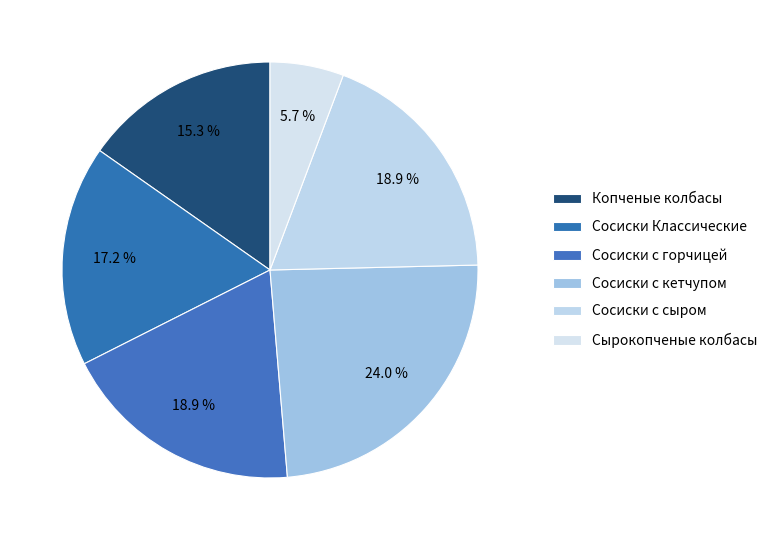

Which slice is the largest?

Сосиски с кетчупом